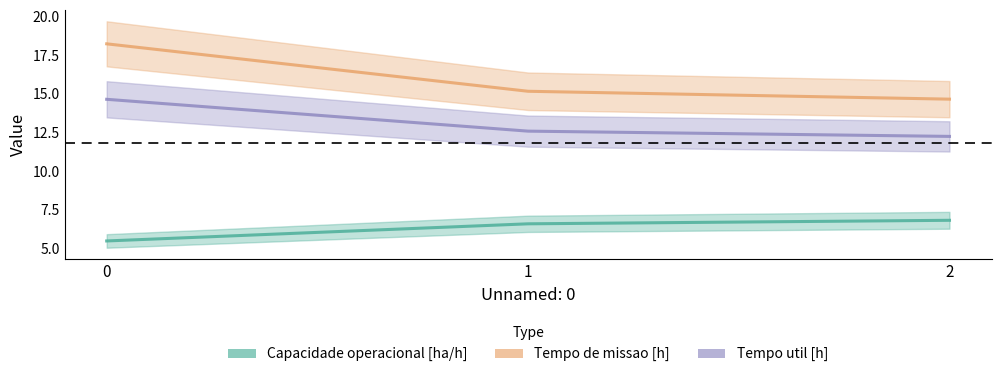

The value of Capacidade operacional [ha/h] at 0 is 5.5. True or false?

True